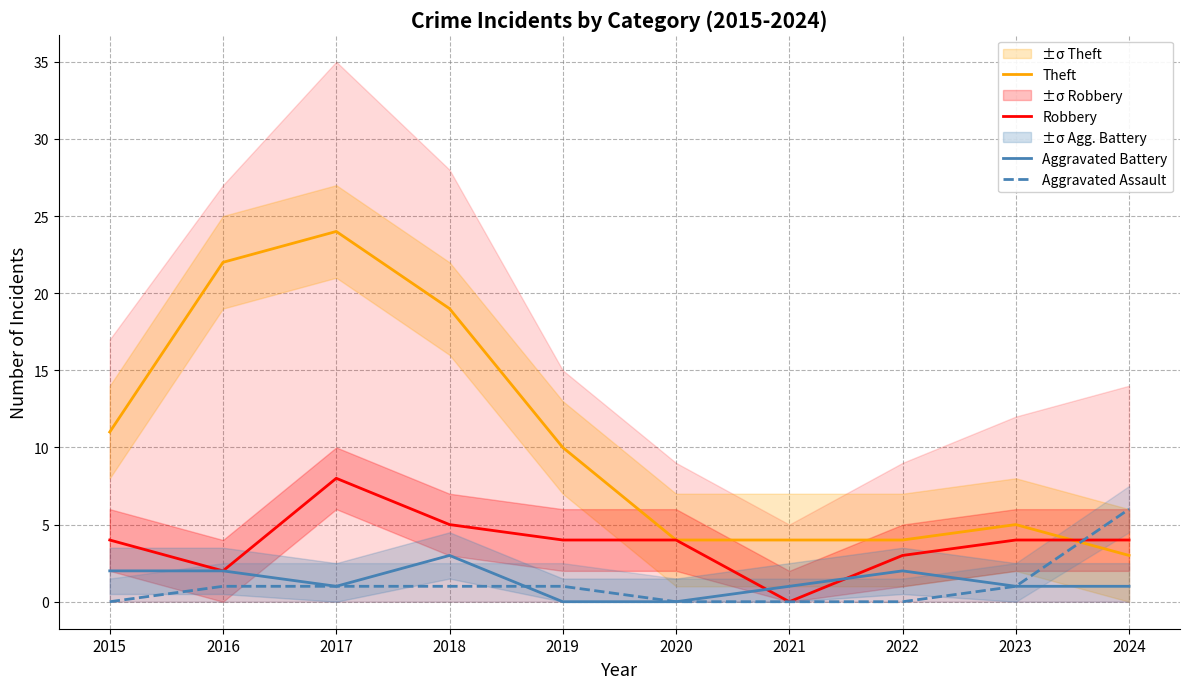

What is the lowest value of the Theft series?

3